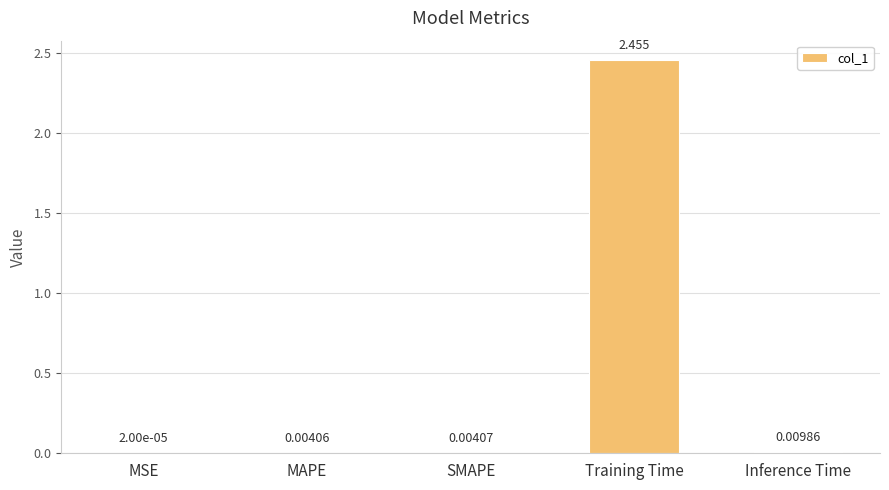

Where is the data nearest to the value 1?

Inference Time